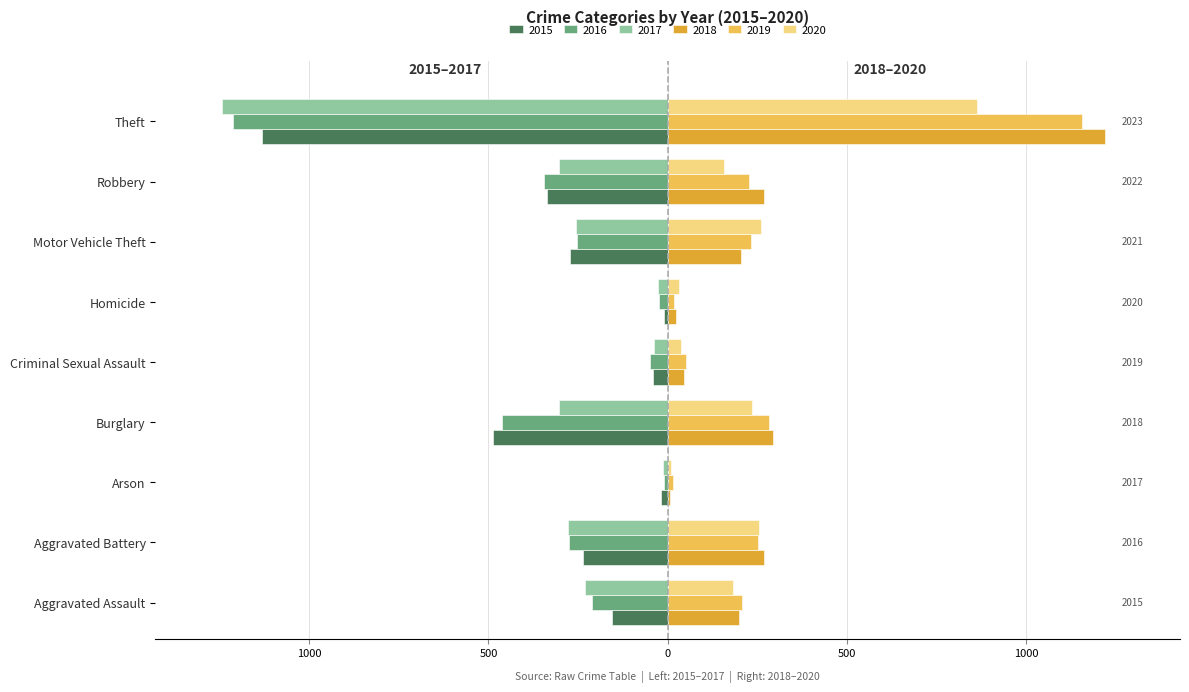

What position from the left is Criminal Sexual Assault?

5